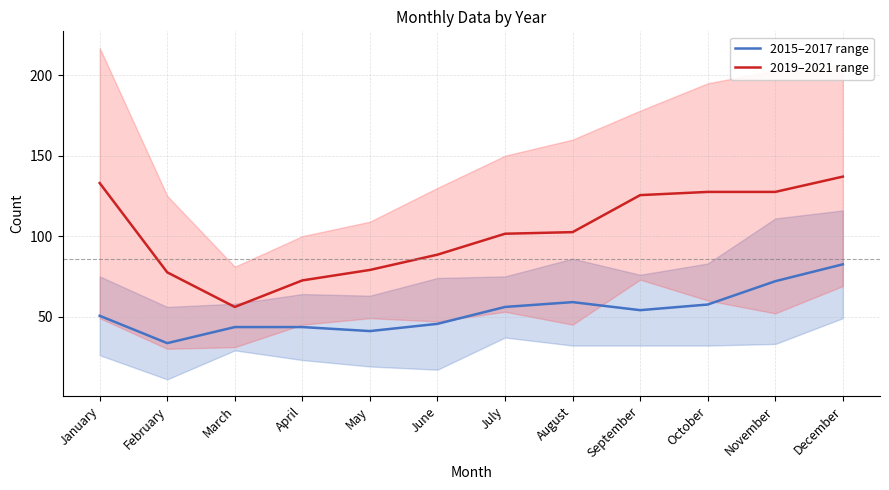

Which series changed the most between September and December?

2015–2017 range